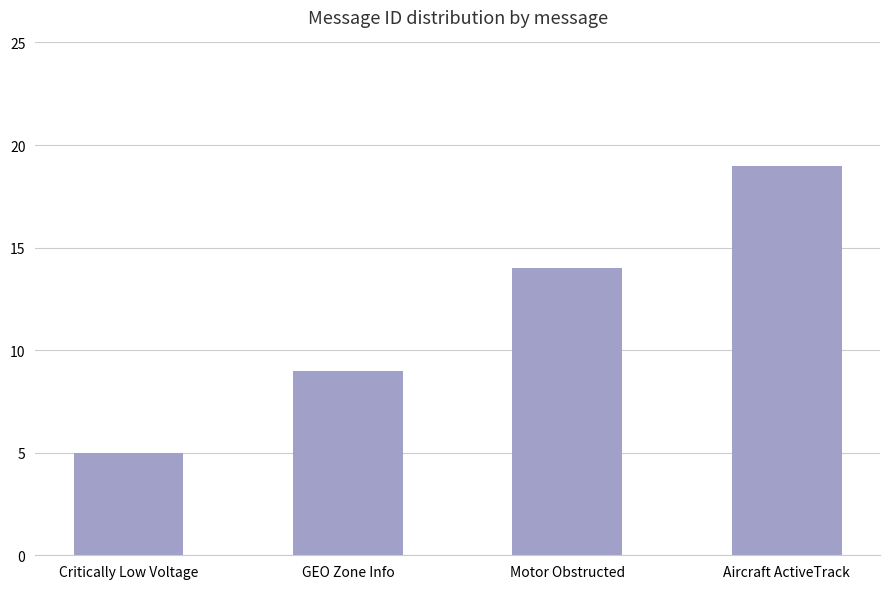

Approximately how many times larger is the value at Motor Obstructed compared to Critically Low Voltage?

2.8